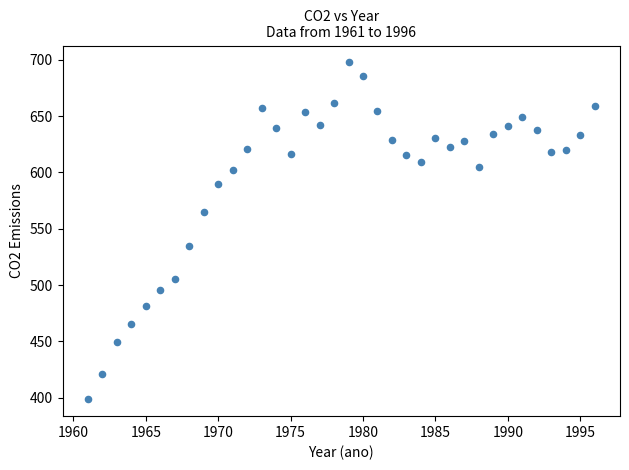

What is the range of X values (max minus min)?

35.0